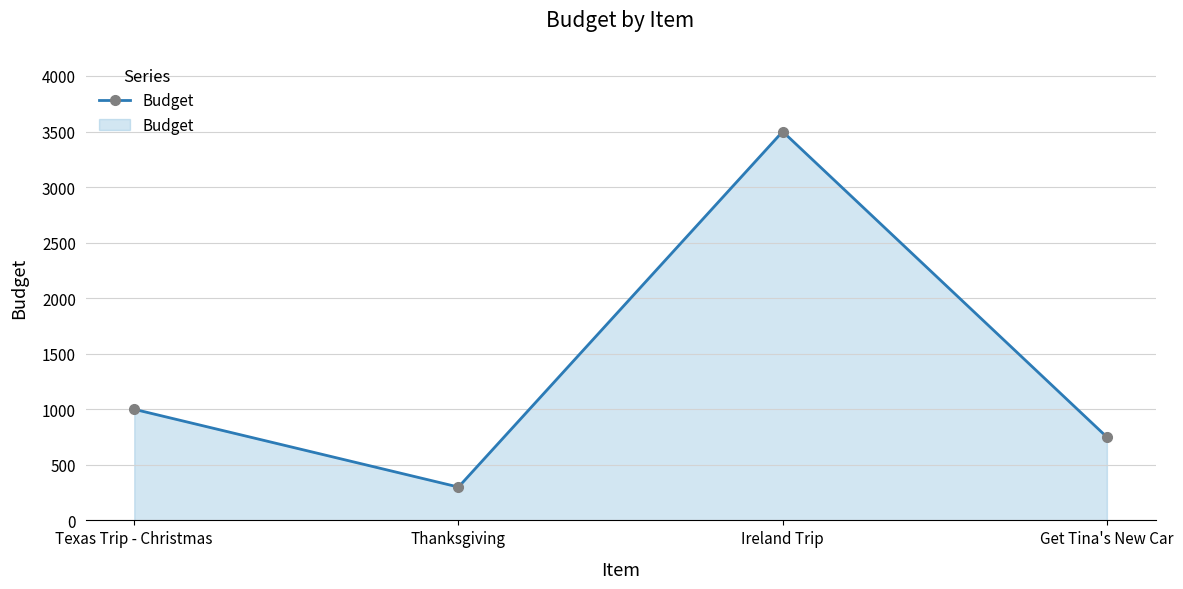

Reading left to right, extract all data points from this chart.

Texas Trip - Christmas=1000	Thanksgiving=300	Ireland Trip=3500	Get Tina's New Car=750